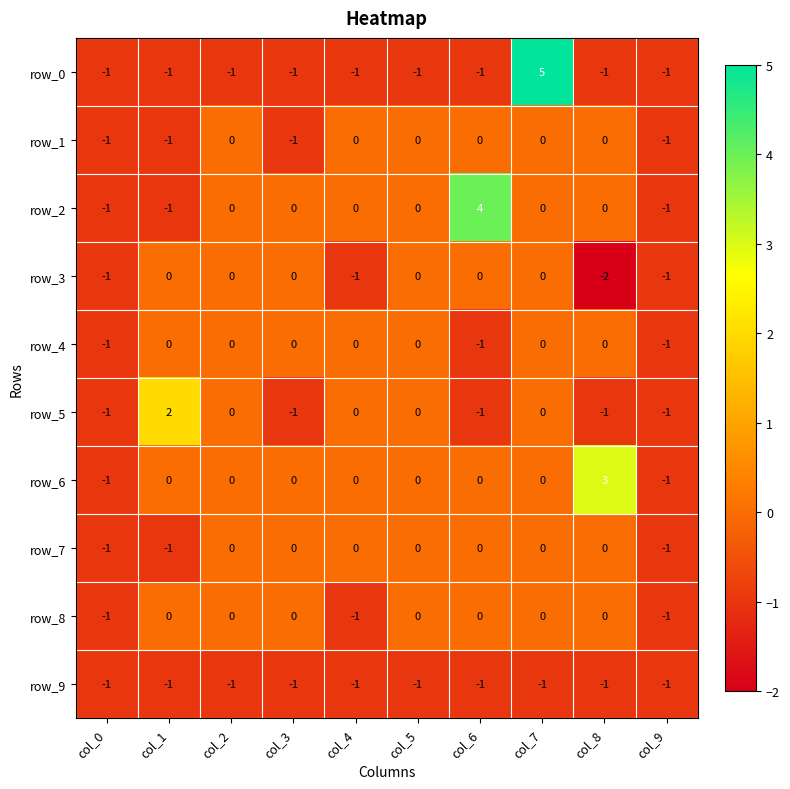

Which series has the widest spread of values?

row_0